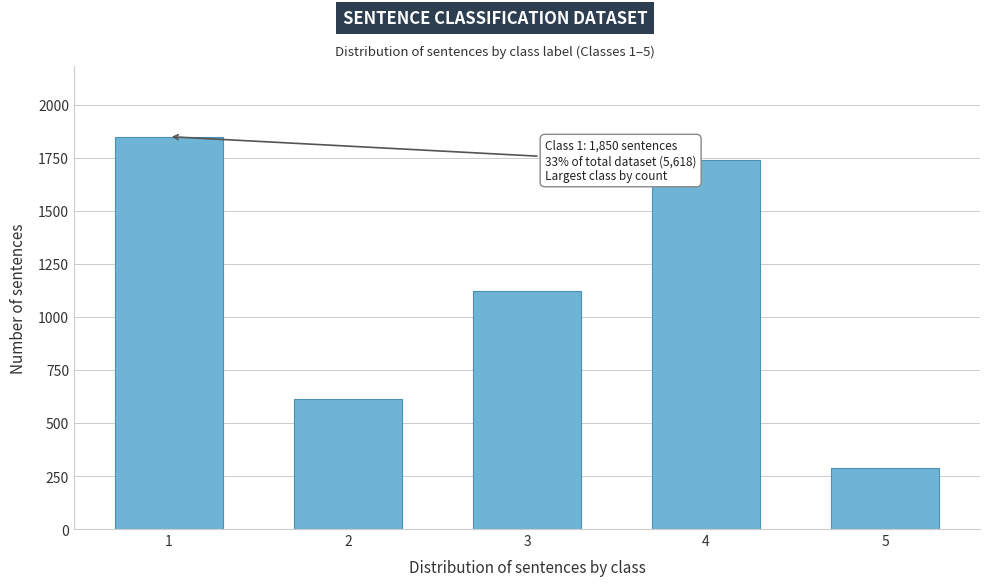

Reading left to right, what are all the values shown in this chart?

1850	612	1124	1742	290